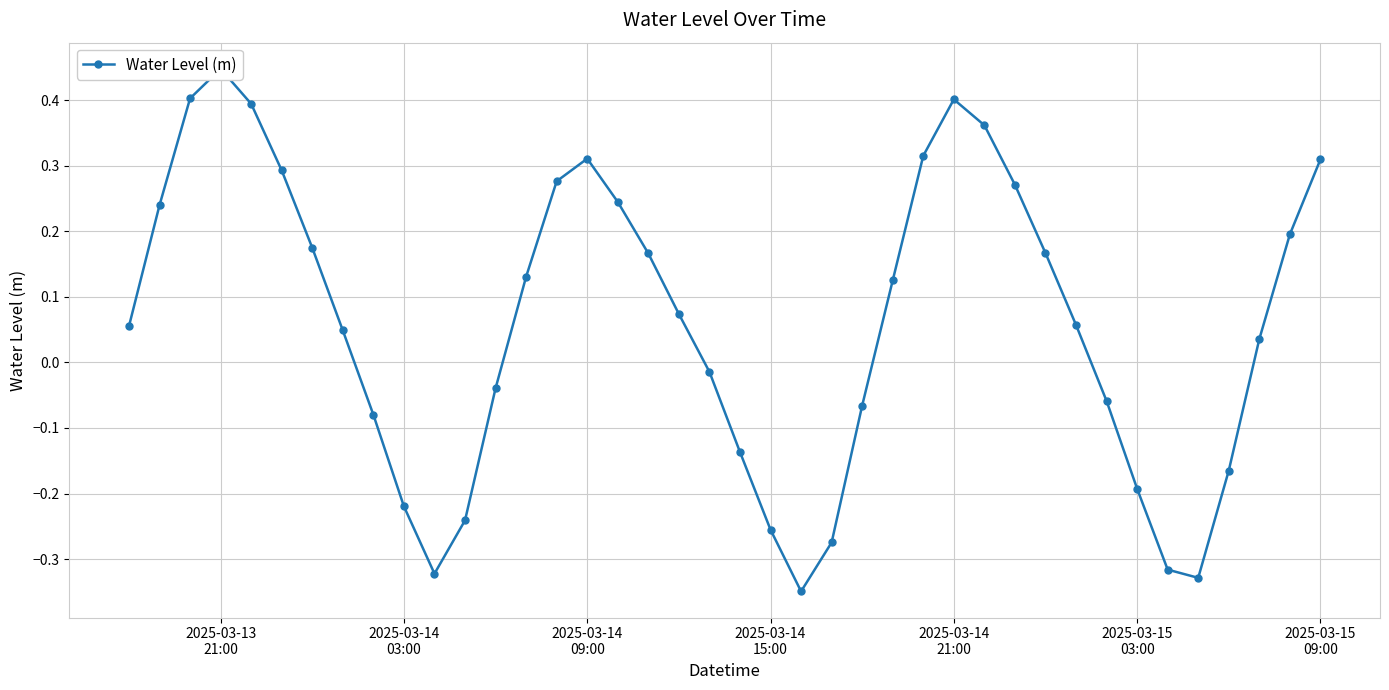

How many lines are shown in the chart?

1